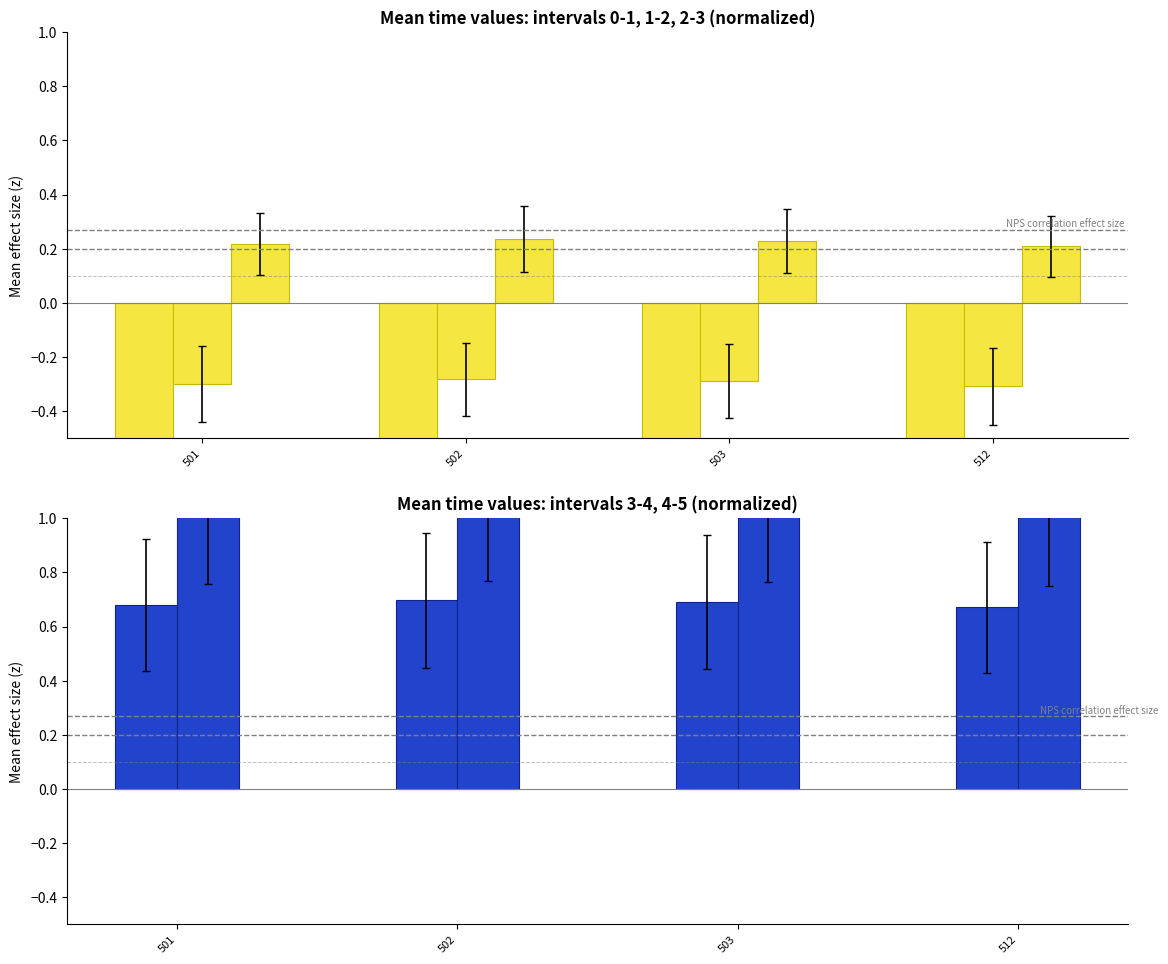

What value does the time from 2 to 3 series have at 501?

0.2